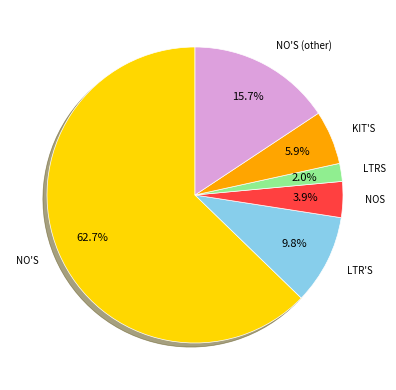

To the nearest percent, what percentage of the pie is NO'S (other)?

16%